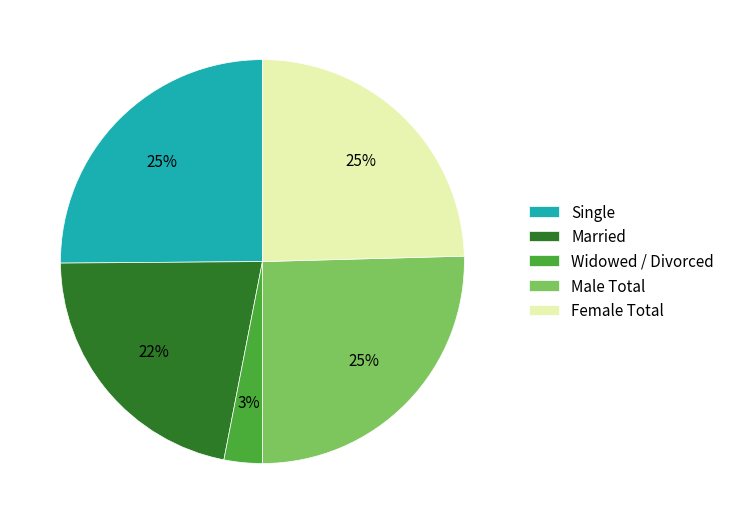

How many segments does this pie chart have?

5